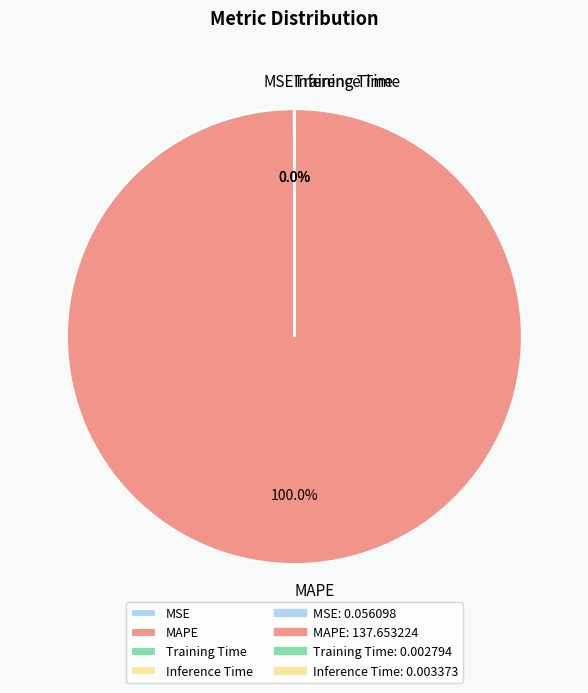

To the nearest percent, what is the difference between the largest and smallest slice percentages?

100%